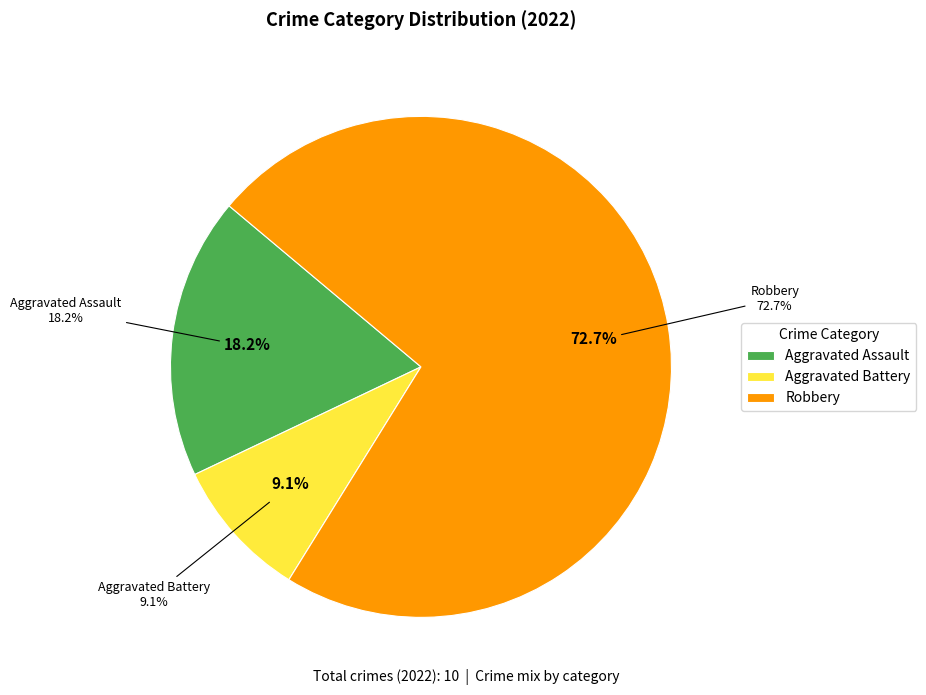

True or false: Aggravated Assault accounts for 8% of the total.

False